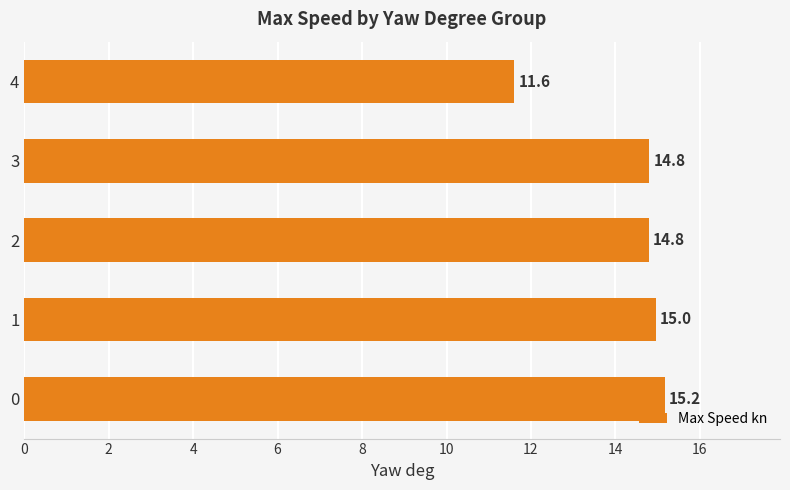

What is the change in value from 3 to 4?

-3.2